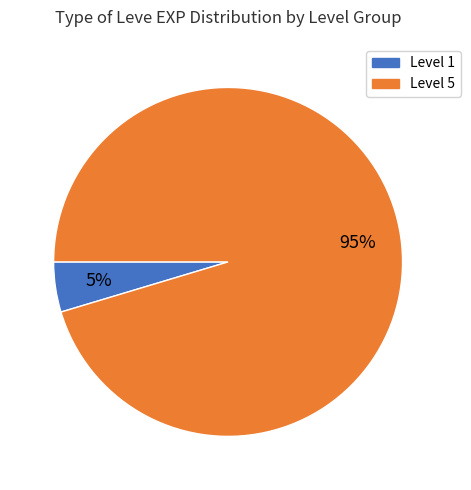

To the nearest percent, what percentage of the pie is Level 1?

5%